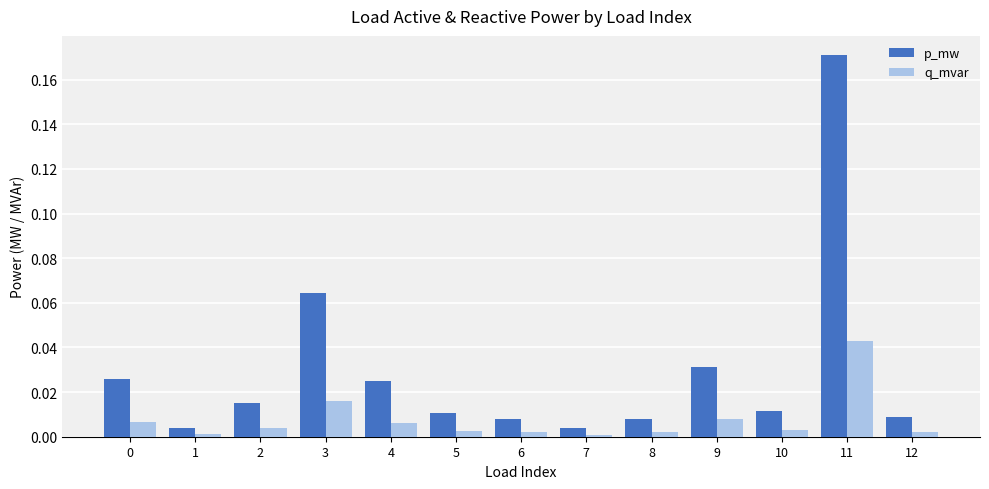

How many series are shown in this chart?

2